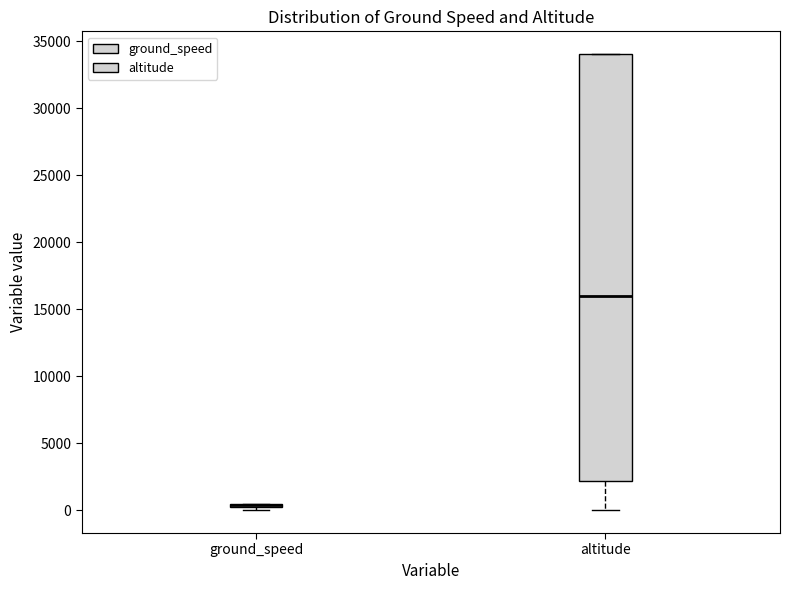

Where is the upper edge of the box for ground_speed on the y-axis? The values are not printed on the chart, so give them approximately, as read against the axis.

500